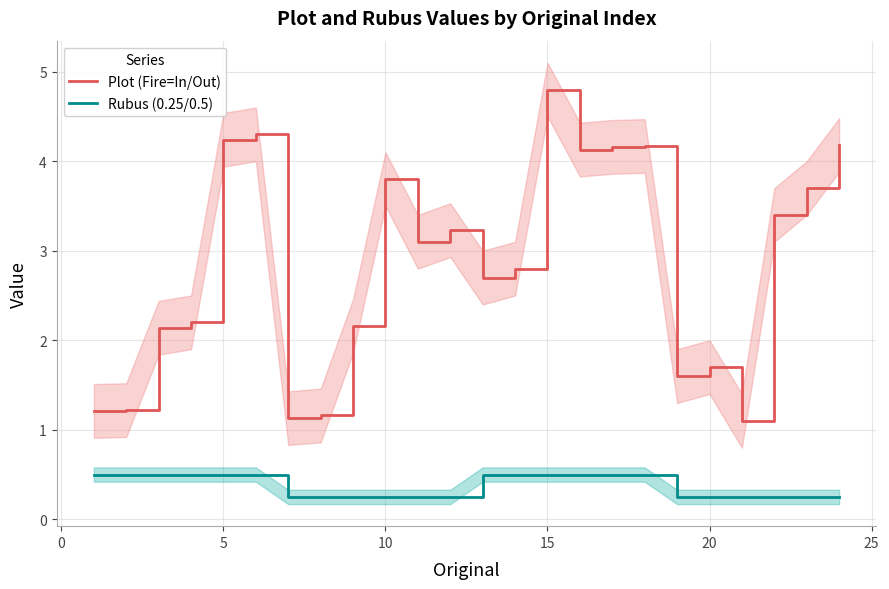

True or false: Rubus (0.25/0.5) and Plot (Fire=In/Out) intersect in this chart.

False